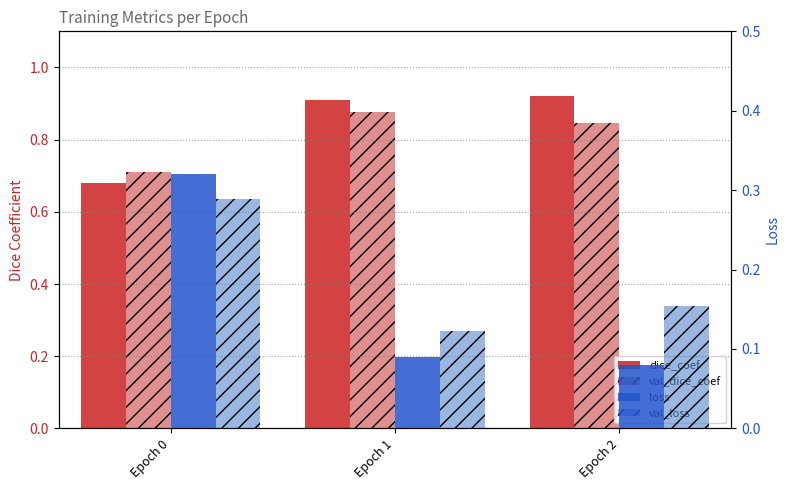

List the labels in order of val_dice_coef value, largest first.

Epoch 1, Epoch 2, Epoch 0